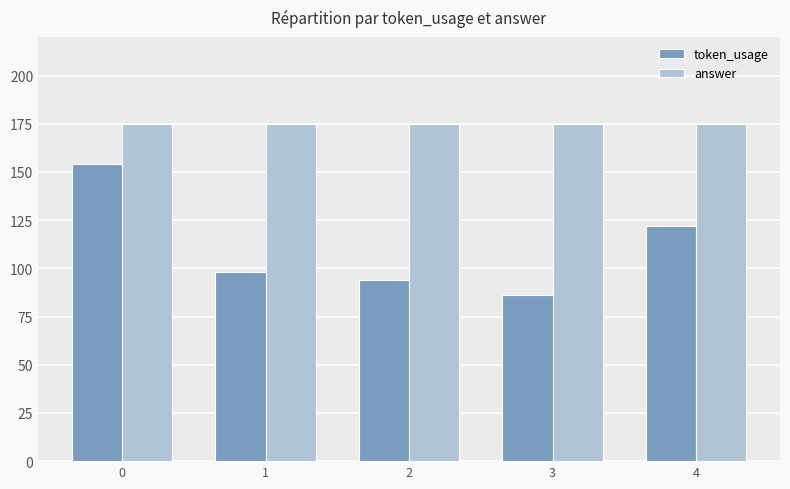

Which series changed the most between 1 and 2?

token_usage